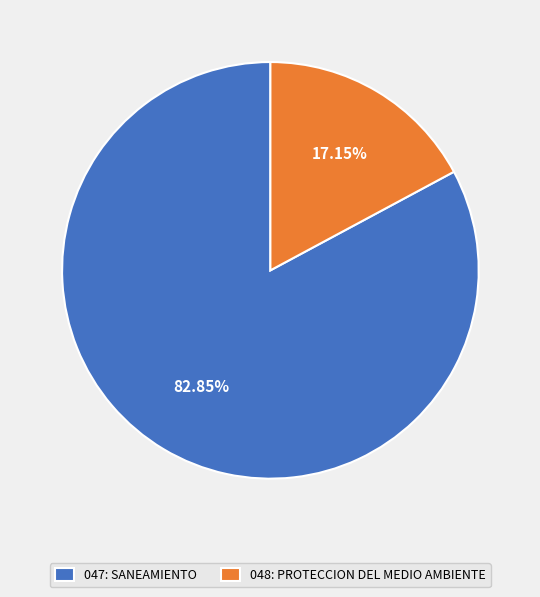

To the nearest percent, what is the combined percentage of 047: SANEAMIENTO and 048: PROTECCION DEL MEDIO AMBIENTE?

100%